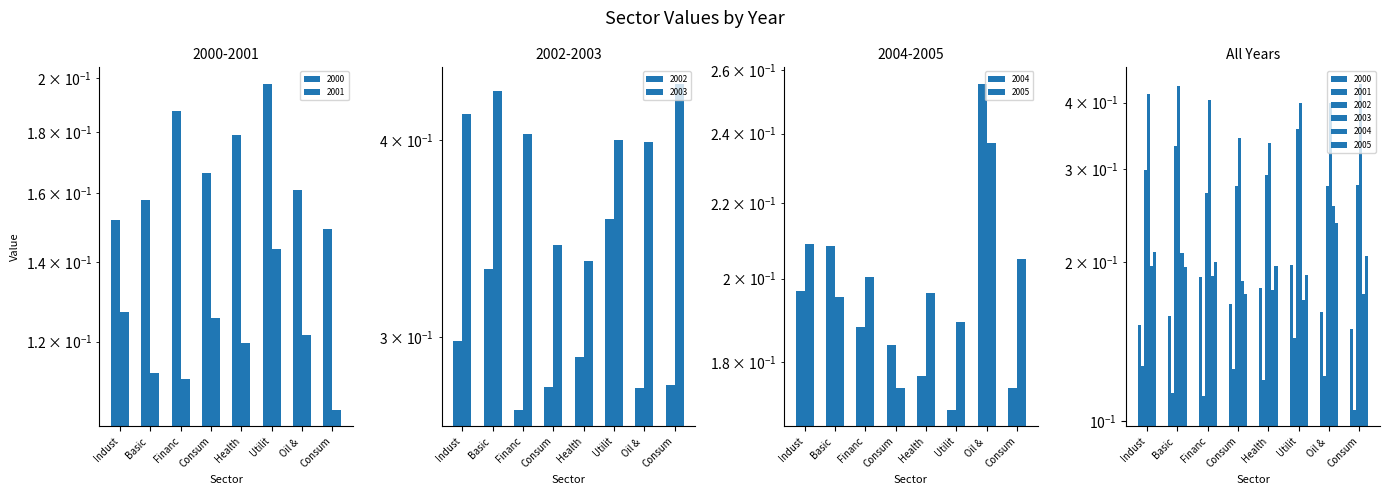

What is the smallest value displayed?

0.1